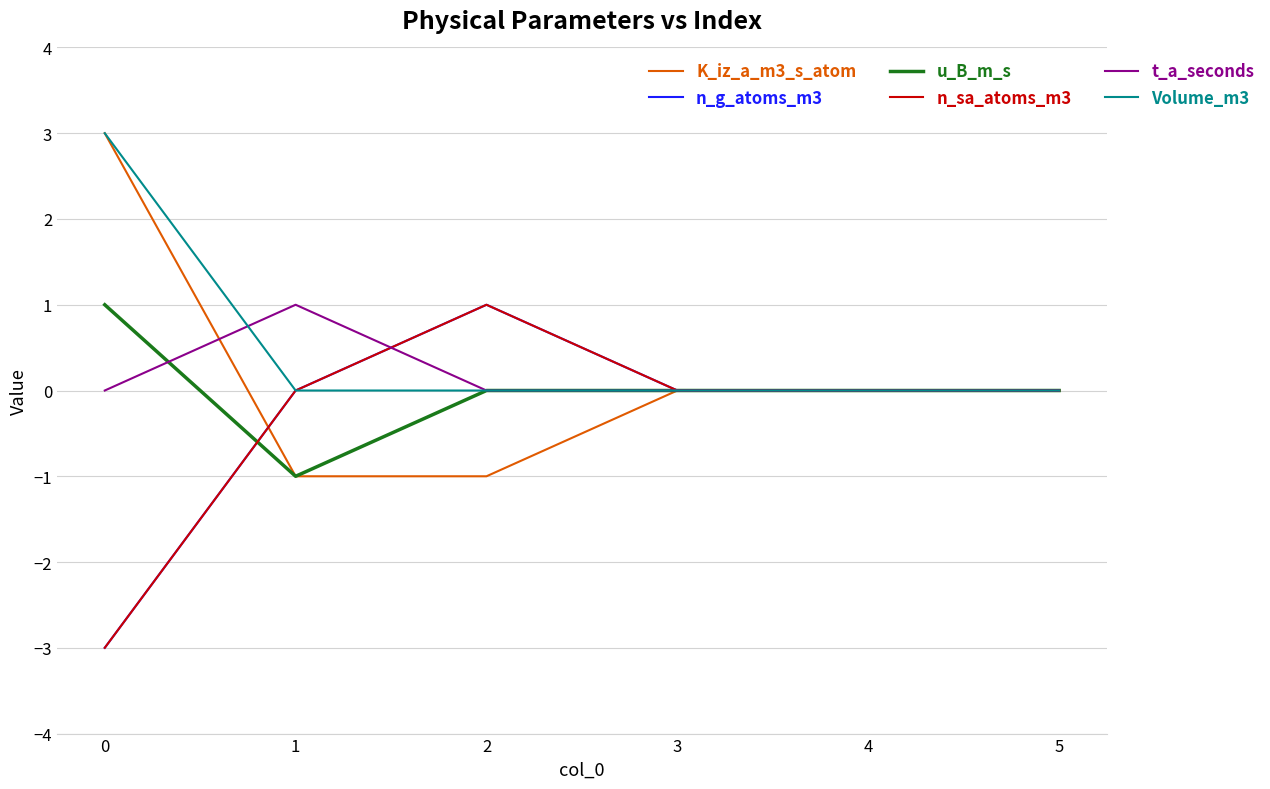

Is the value of u_B_m_s at 5 greater than the value of K_iz_a_m3_s_atom at 2?

Yes